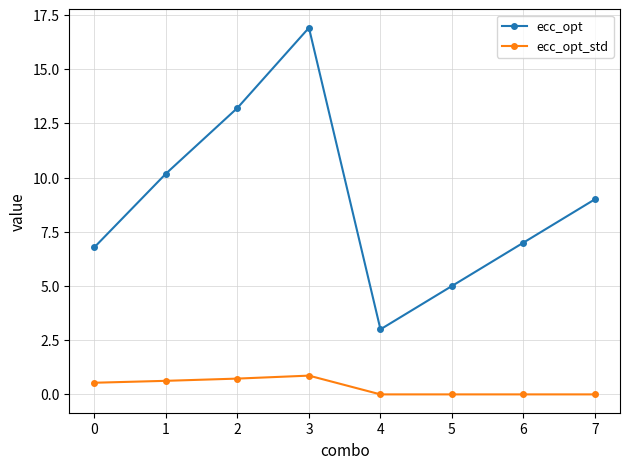

True or false: ecc_opt_std has more than 0 interior local peaks.

True